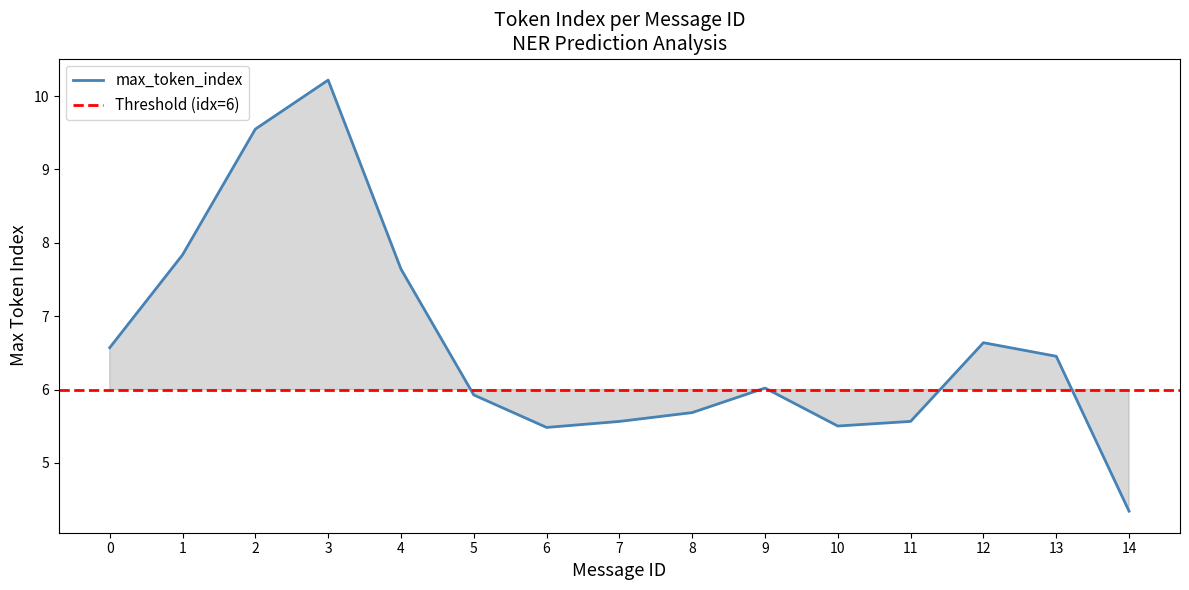

The max_token_index series shows 7.6 at 4. True or false?

True